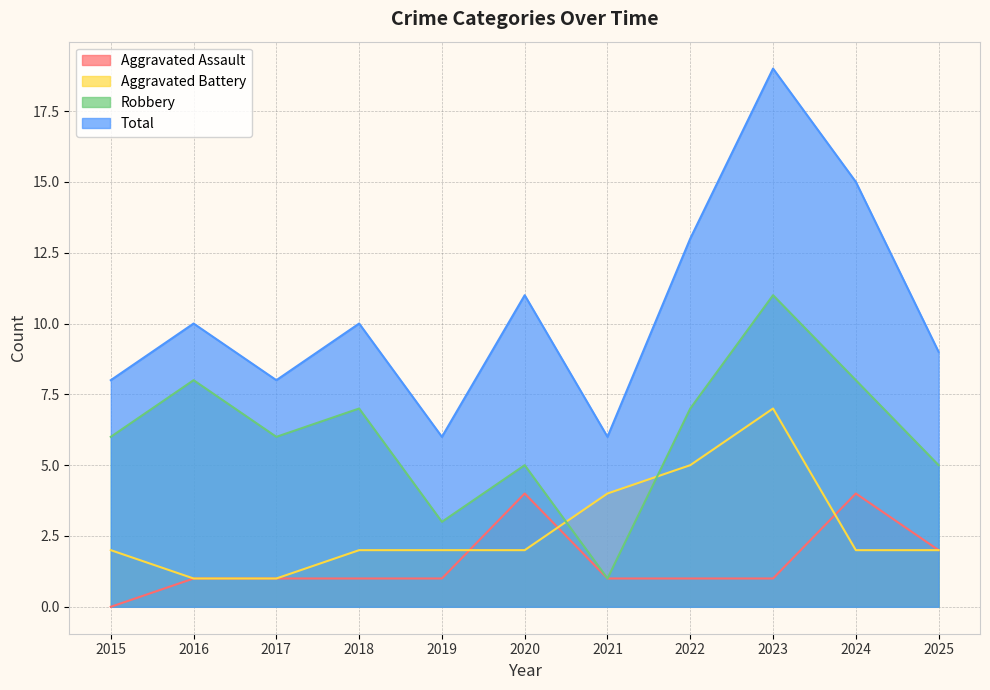

What is the spread (max minus min) of values at 2020?

9